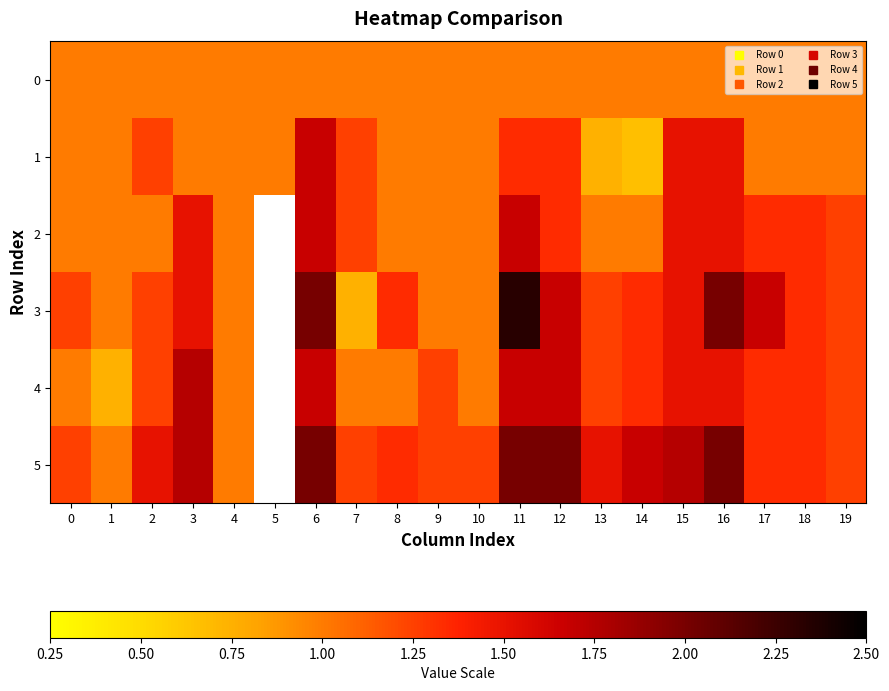

Rank the series by their average value, from lowest to highest.

0, 1, 2, 3, 4, 5